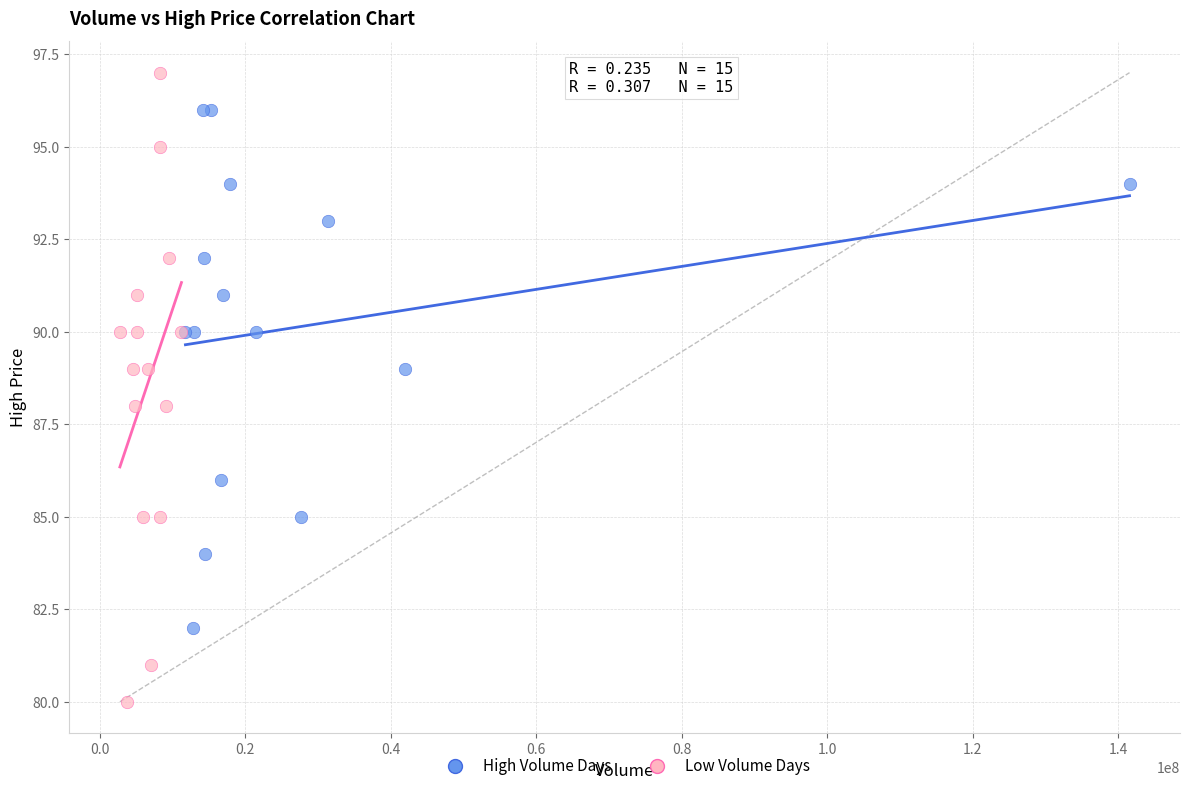

What are all the series names shown in the legend?

High Volume Days, Low Volume Days